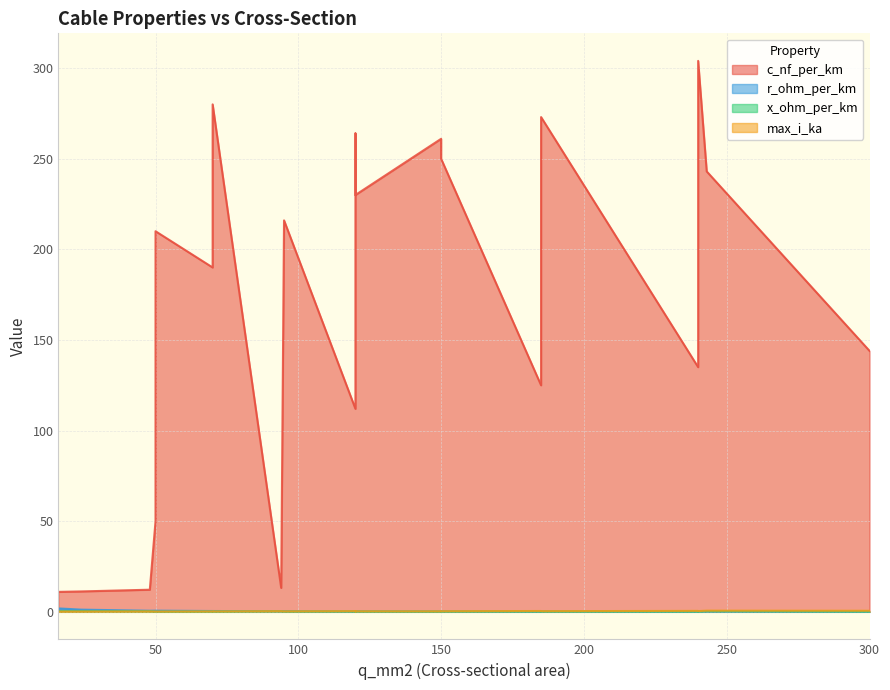

What are all the series names shown in the legend?

c_nf_per_km, r_ohm_per_km, x_ohm_per_km, max_i_ka